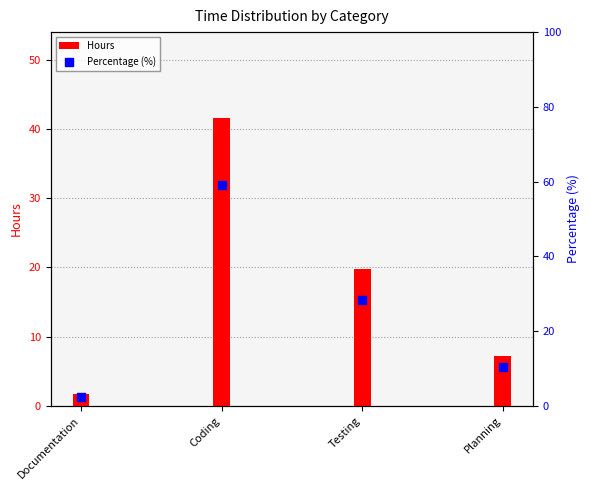

What is the total value across all series at Coding?

100.7